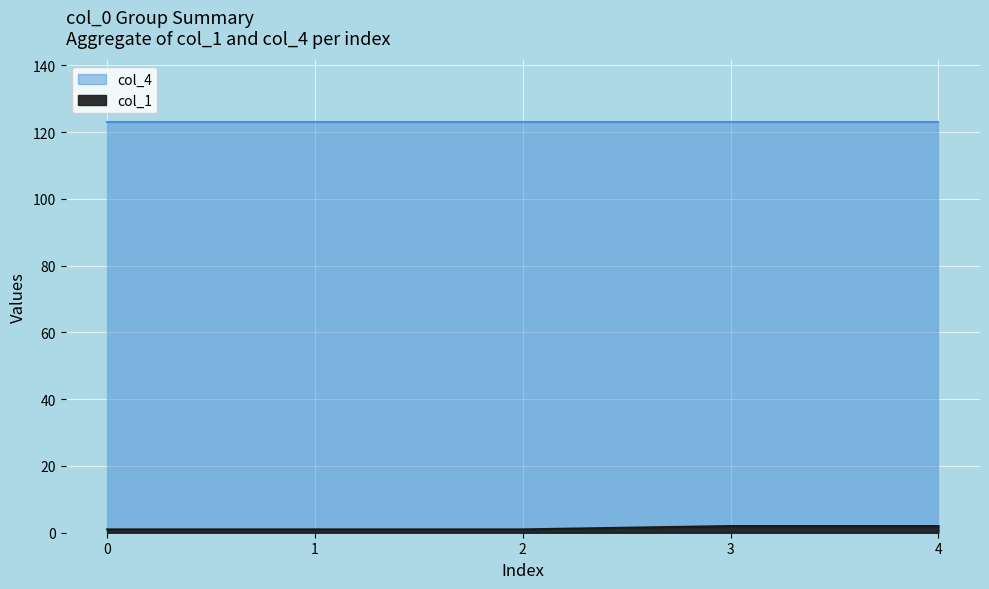

Rank the categories by value from highest to lowest.

3, 4, 0, 1, 2